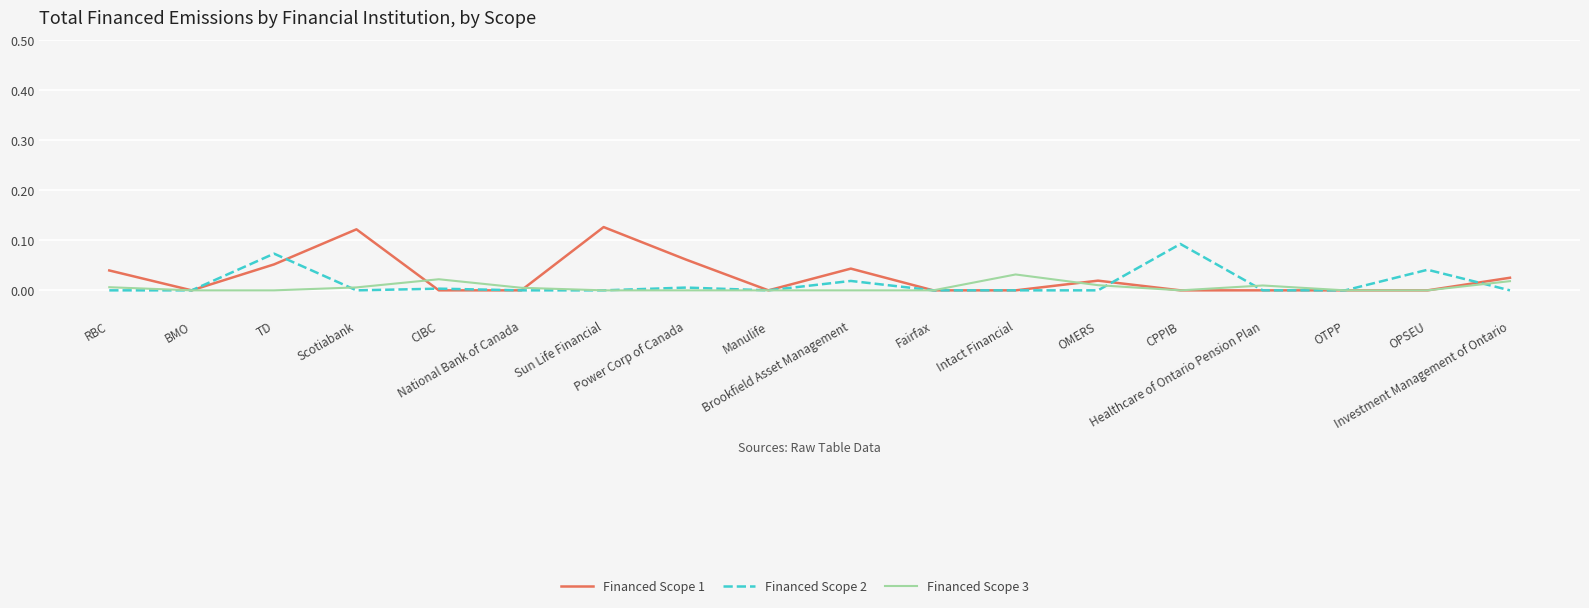

List the series in order of their peak value, lowest first.

Financed Scope 3, Financed Scope 2, Financed Scope 1